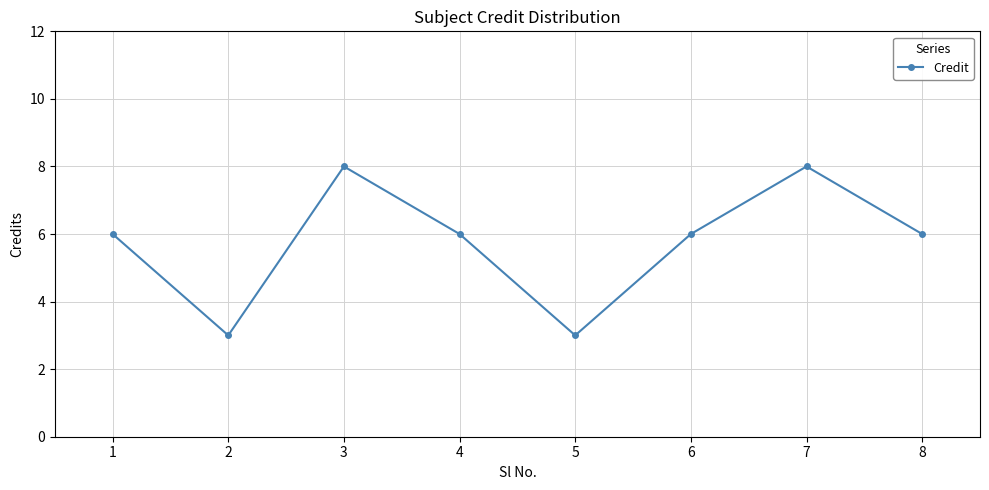

What is the change in value from 4 to 5?

-3